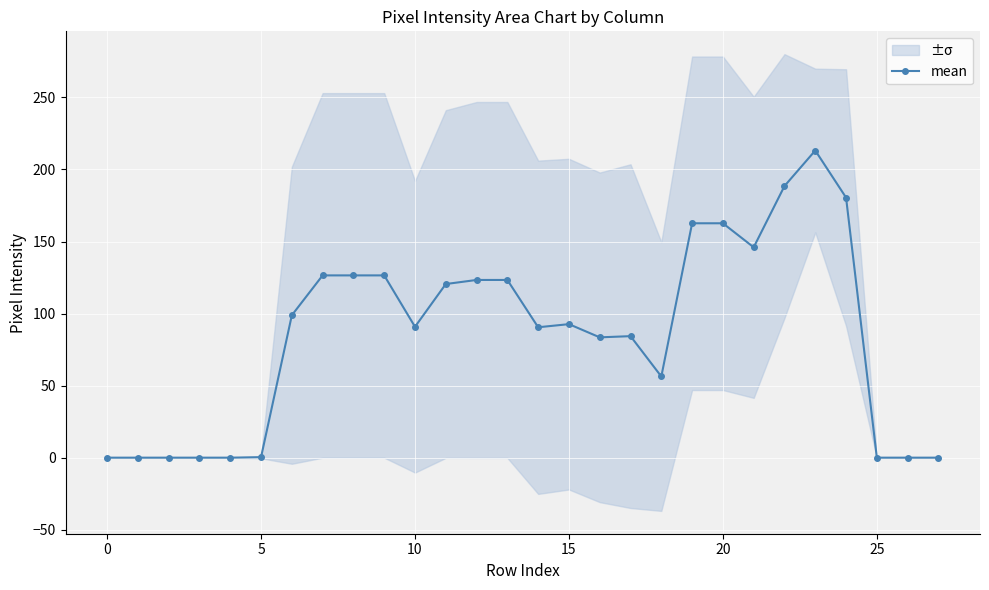

How many values are below 92?

14